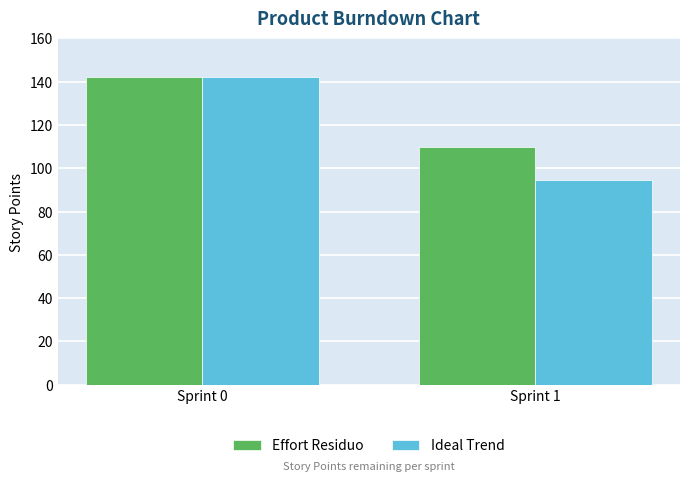

What is the approximate value of Ideal Trend at Sprint 0?

142.0